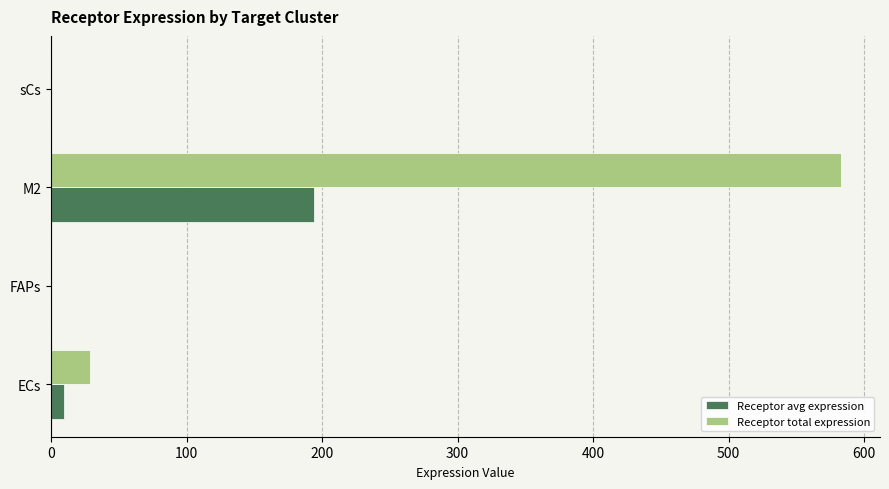

Is the value of Receptor total expression at M2 greater than the value of Receptor avg expression at M2?

Yes